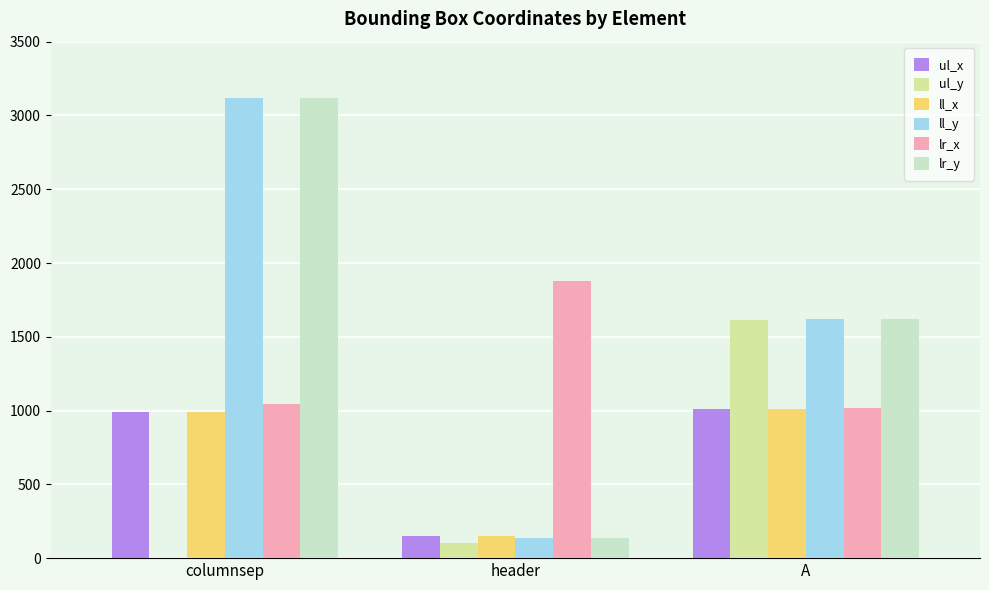

Is the value of lr_x at A greater than the value of ul_y at header?

Yes